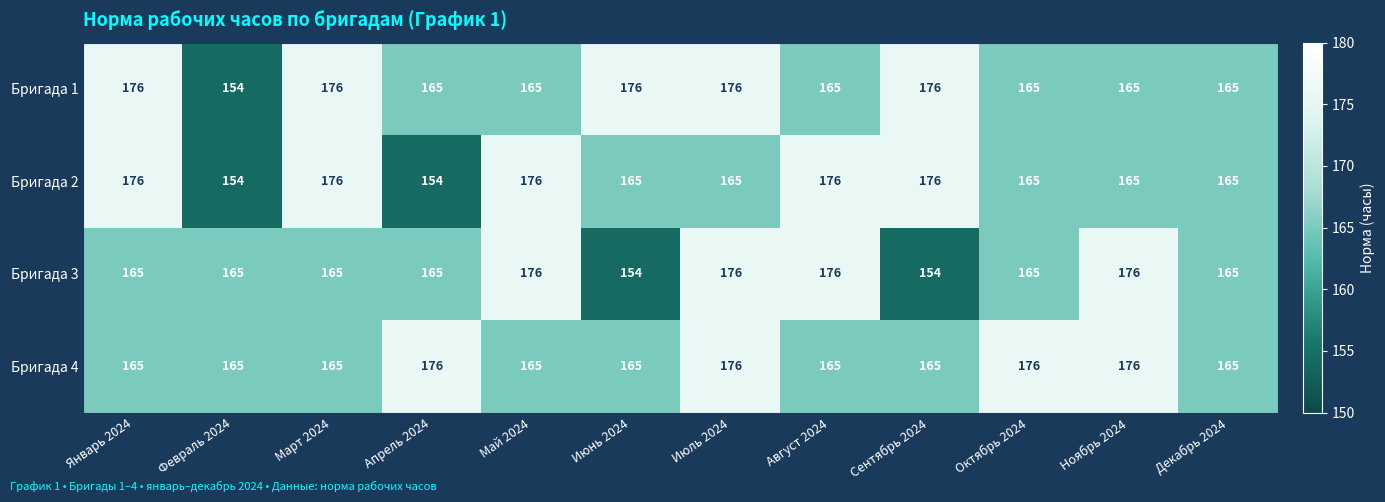

What is the difference between the maximum and second lowest values in the Бригада 4 series?

11